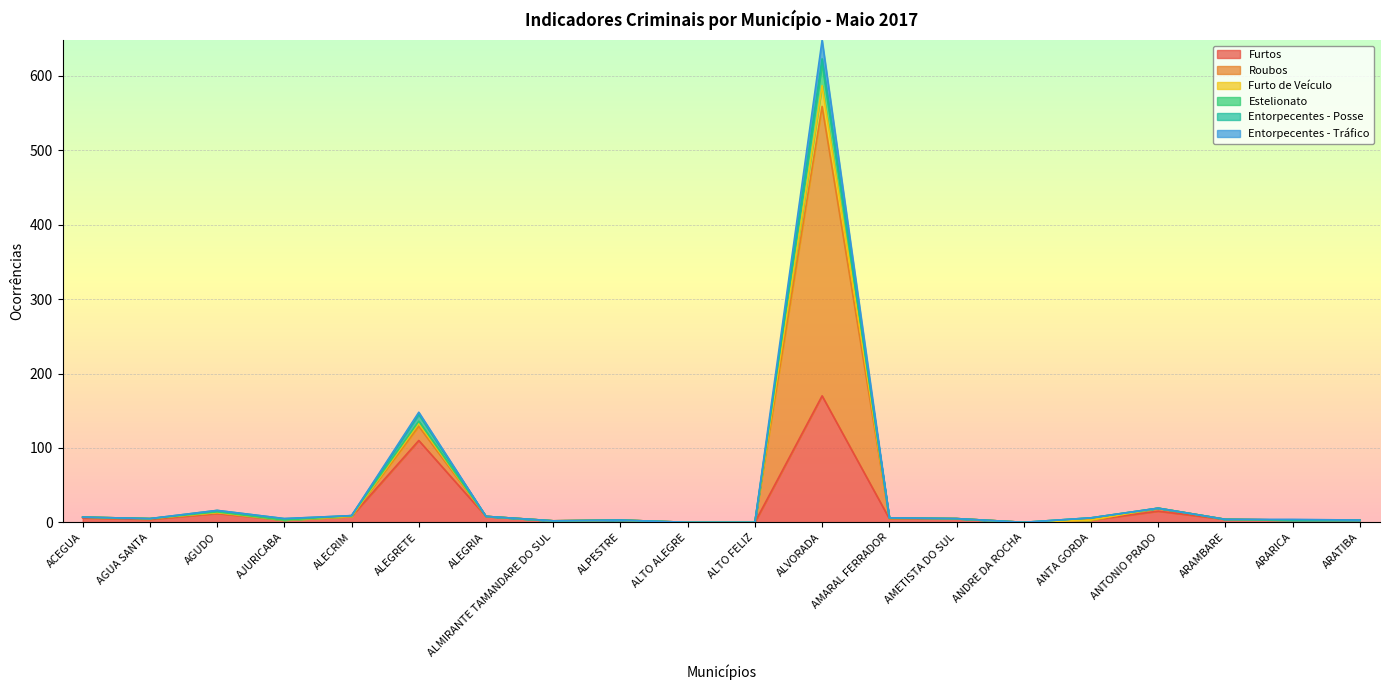

What is the highest value of the Furtos series?

170